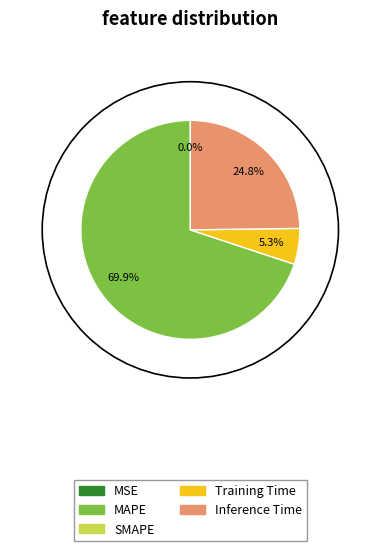

Does any single category account for the majority?

Yes